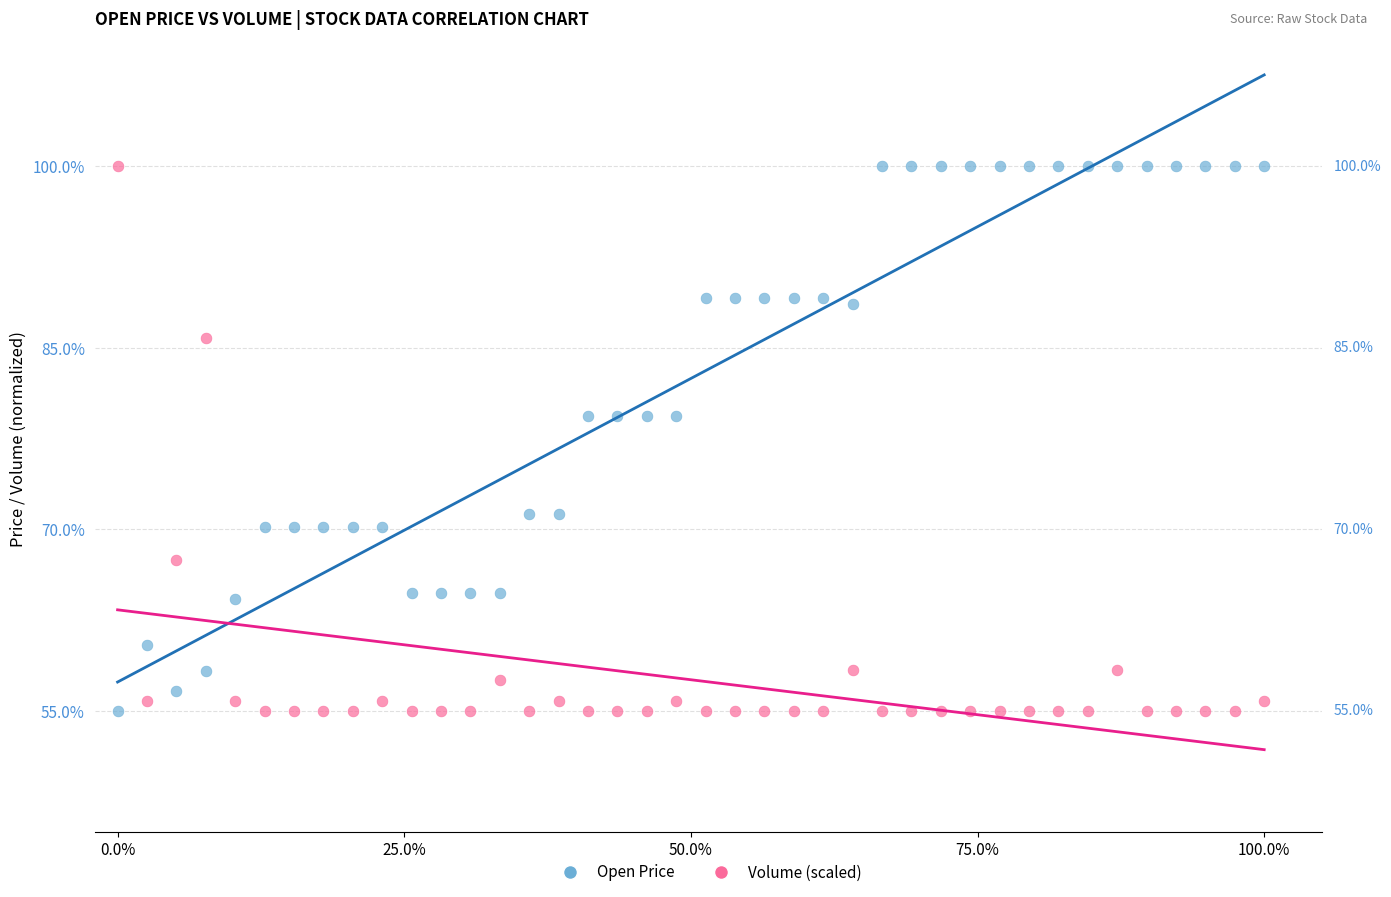

What is the X range (max minus min) for the scatter plot?

1.0